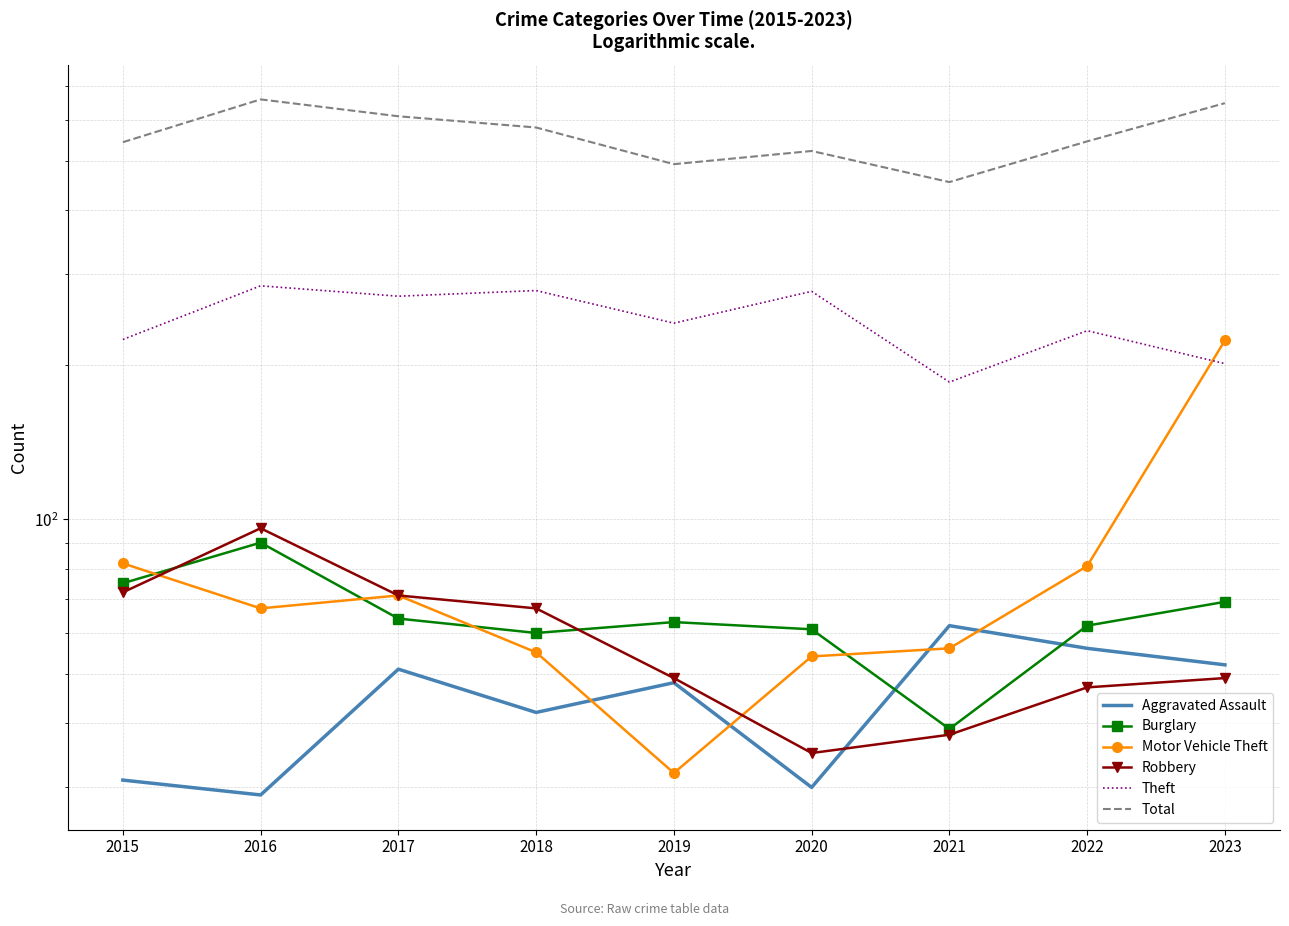

What is the sum of the Theft values at 2019 and 2023?

442